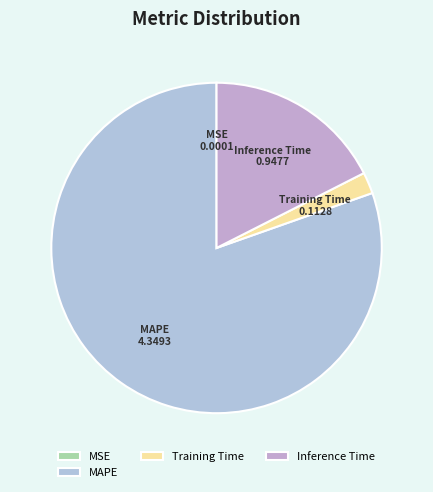

The Inference Time slice represents 18% of the pie. True or false?

True